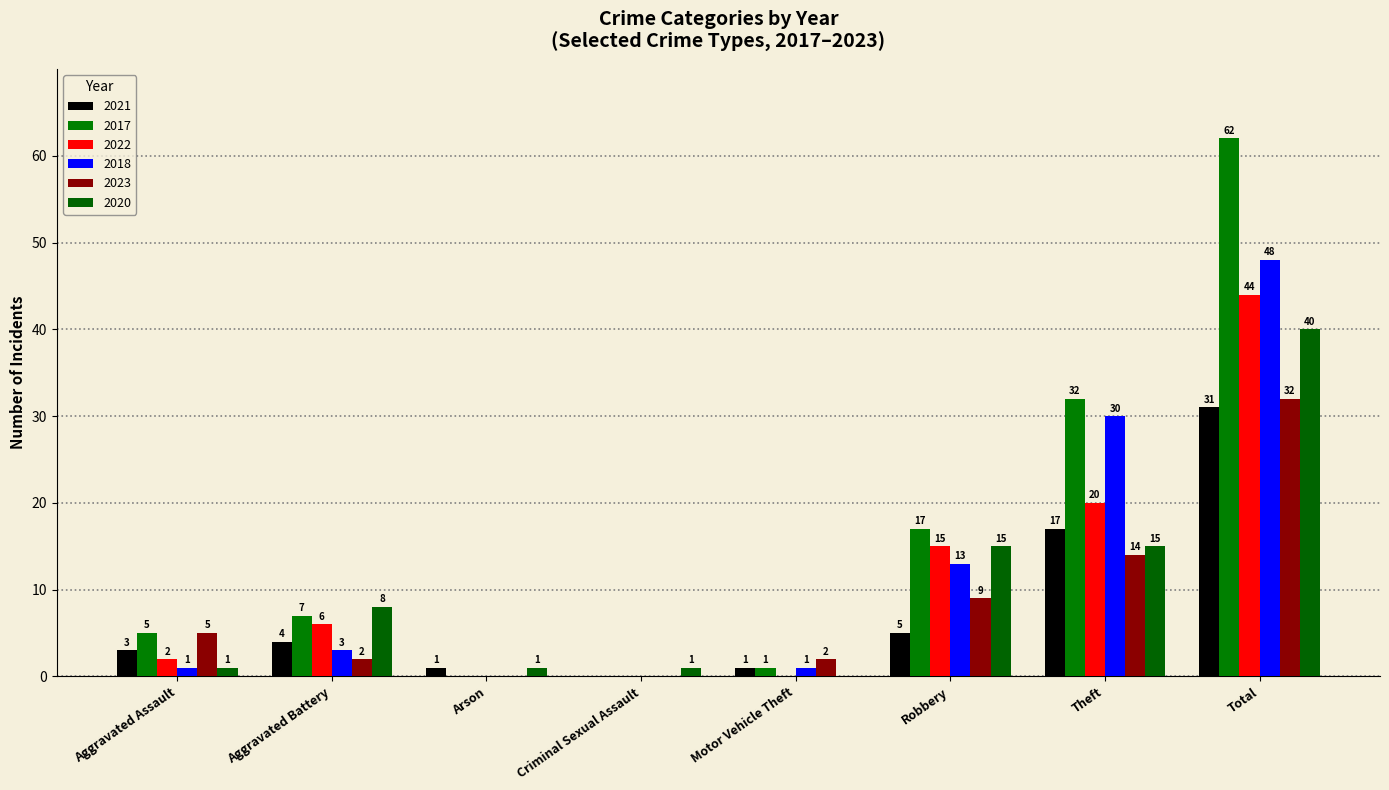

What is the difference between the second highest and minimum values in the 2021 series?

17